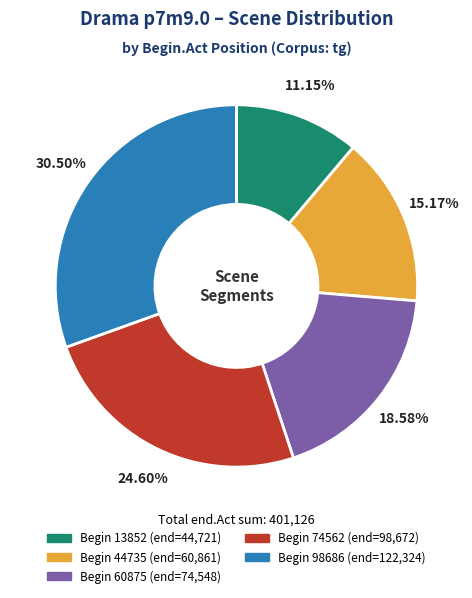

How many slices are in this pie chart?

5